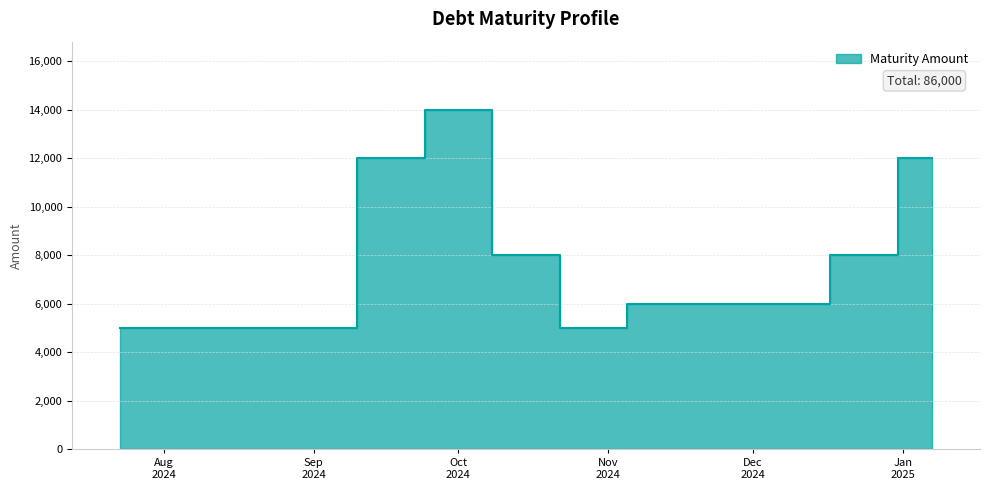

Rank the categories by value from highest to lowest.

2024-10-01, 2024-09-17, 2025-01-07, 2024-10-15, 2024-12-24, 2024-11-12, 2024-12-10, 2024-07-23, 2024-08-20, 2024-09-03, 2024-10-29